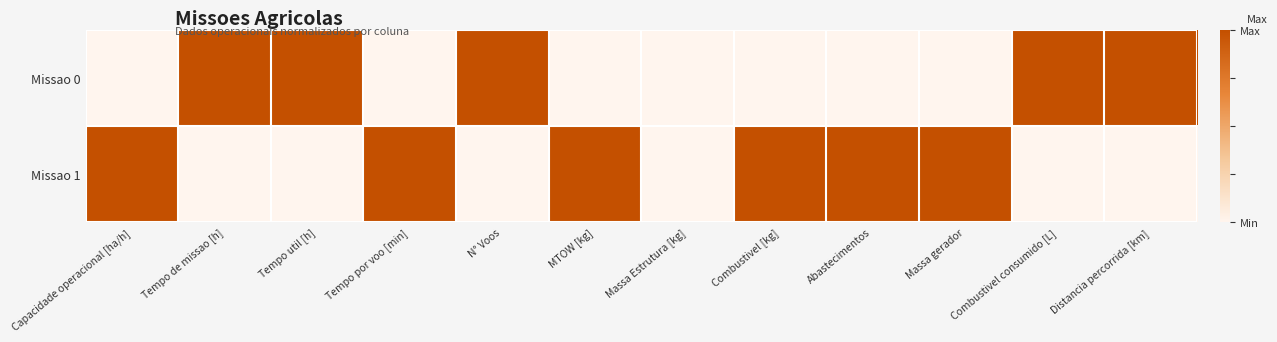

At how many categories does at least one series exceed 0?

11